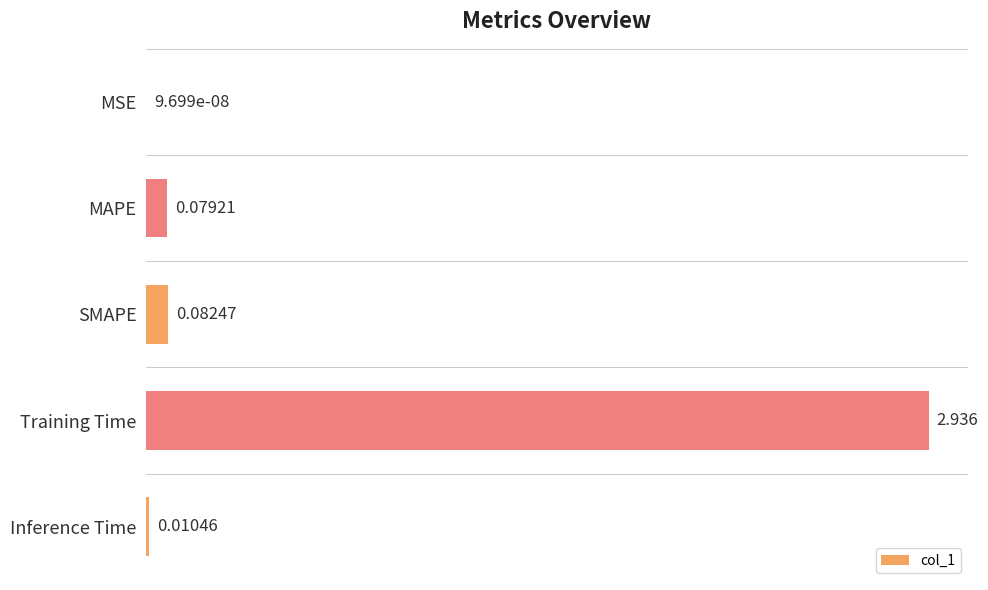

Between MSE and MAPE, which is larger?

MAPE